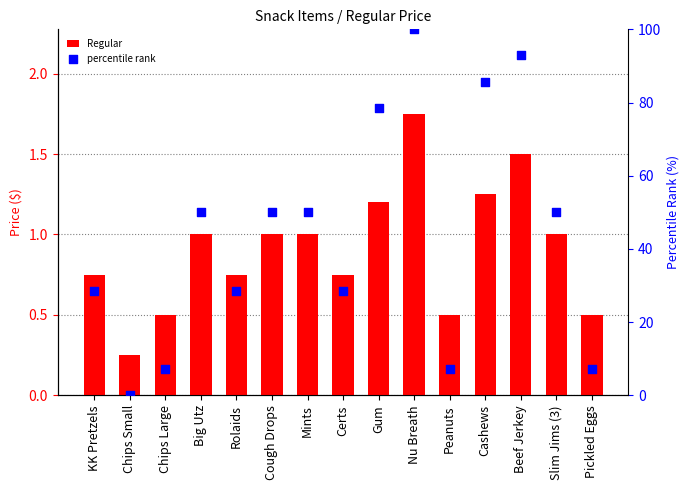

Which series has the widest spread of Y values?

percentile rank